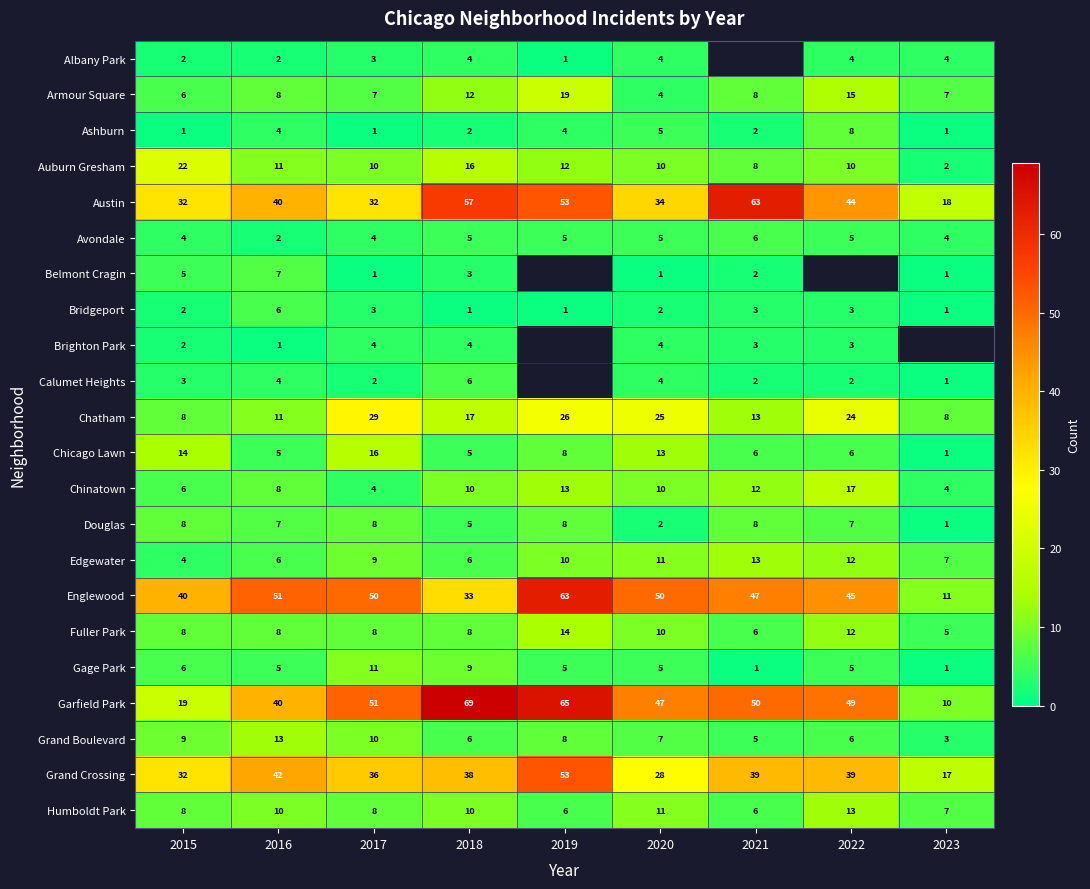

Which category has the highest value in the Englewood series?

2019